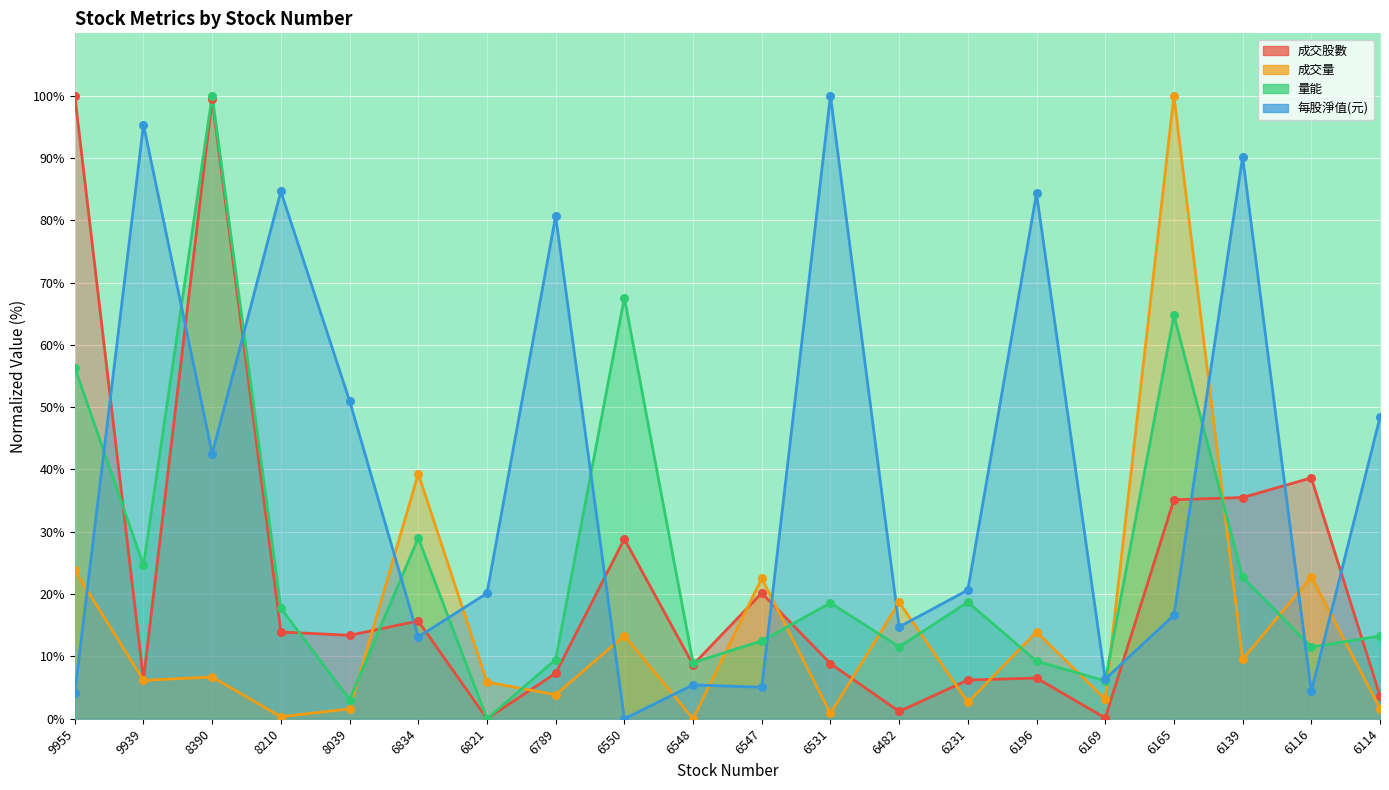

Is the value of 成交量 at 6165 greater than the value of 每股淨值(元) at 6114?

Yes